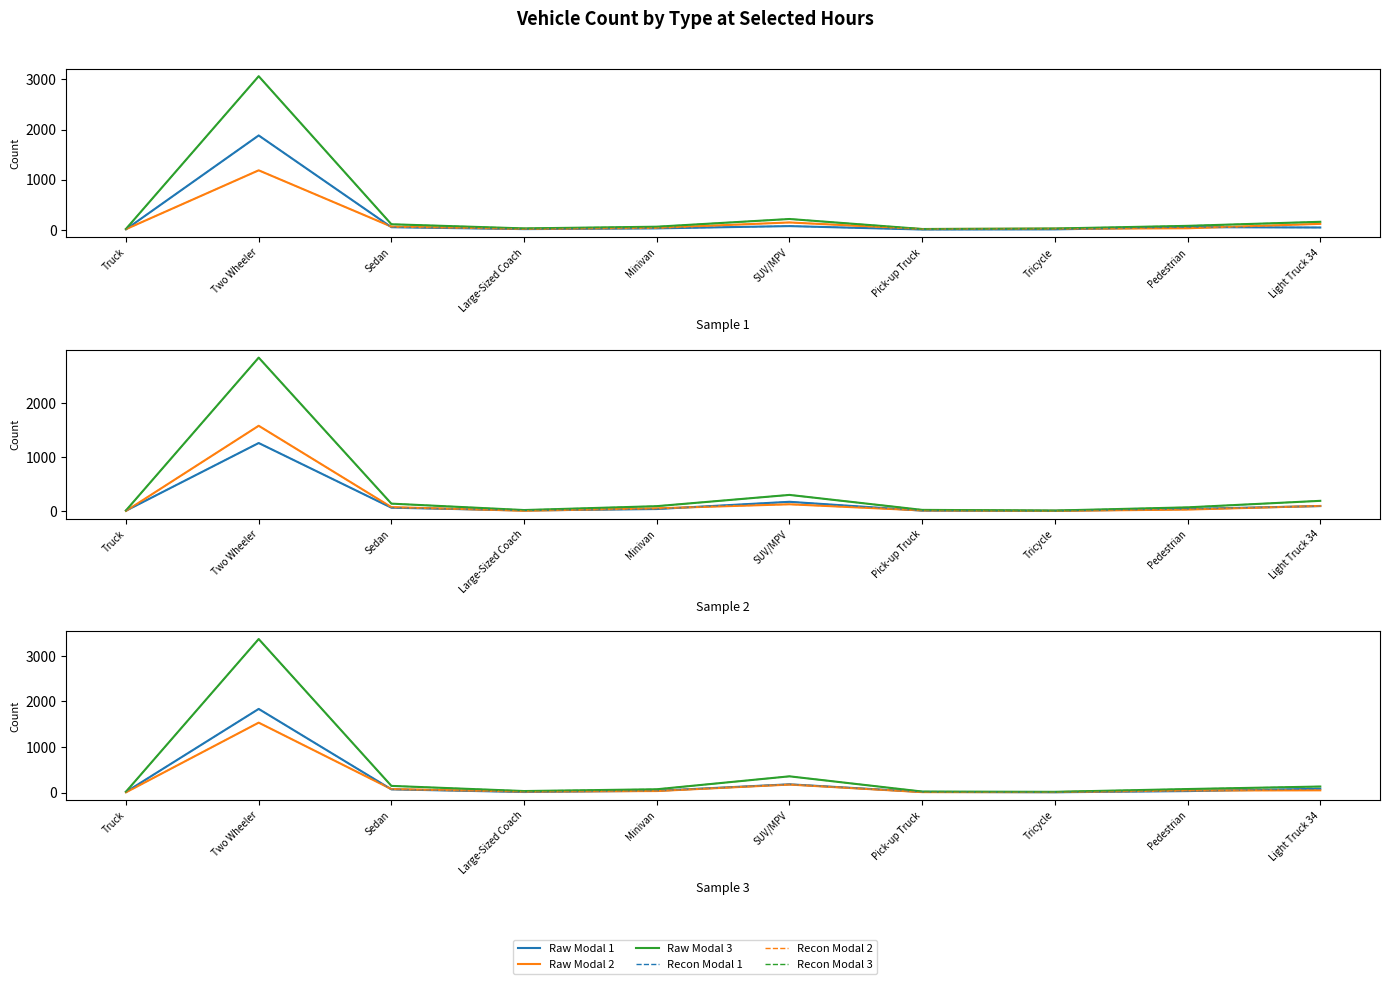

Is this an area chart (filled region under the line)?

No